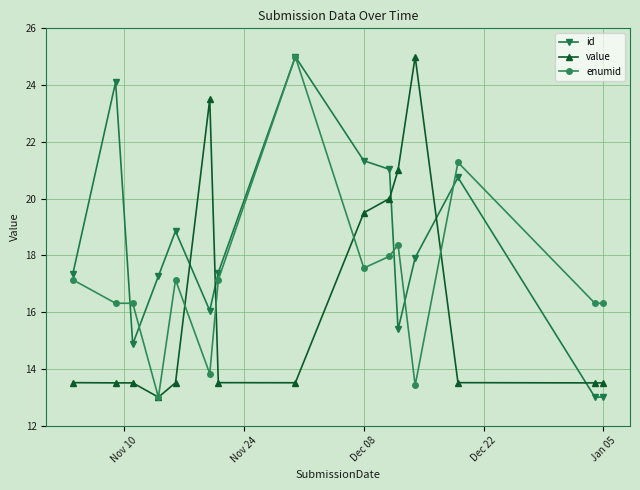

What are all the series names shown in the legend?

id, value, enumid